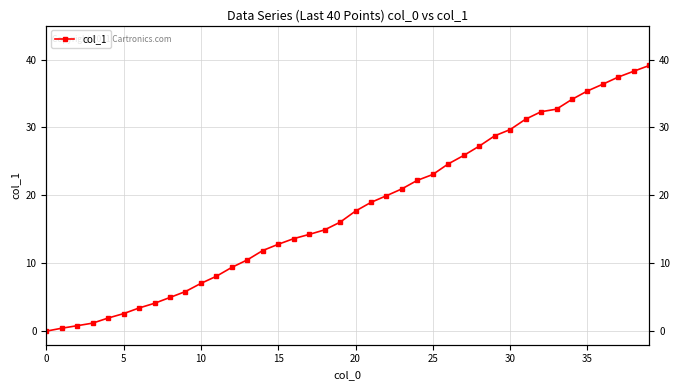

The value at 9 is 5.8. True or false?

True